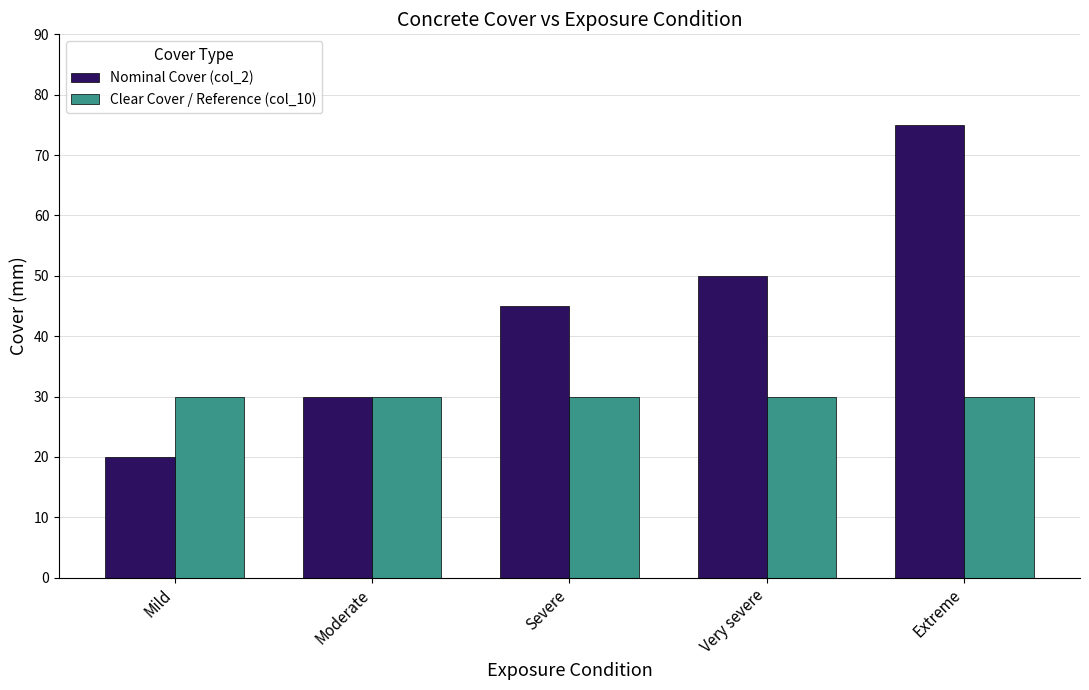

List the series in order of their overall mean, highest first.

Nominal Cover (col_2), Clear Cover / Reference (col_10)